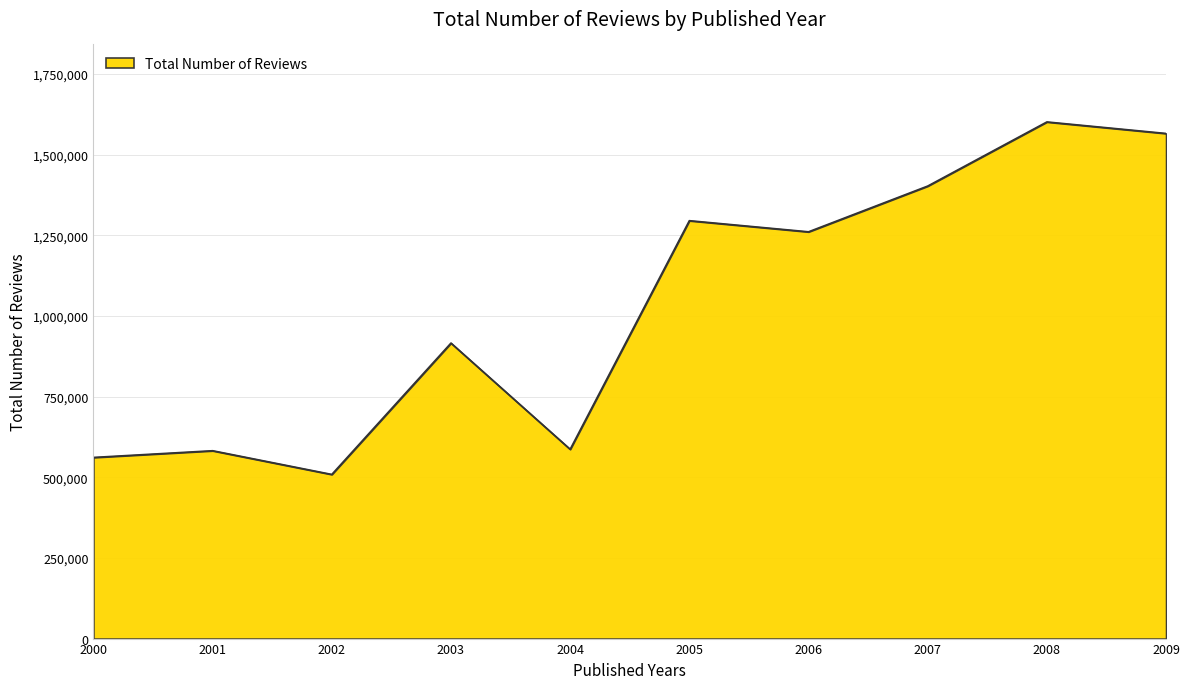

Count the number of categories in the chart.

10